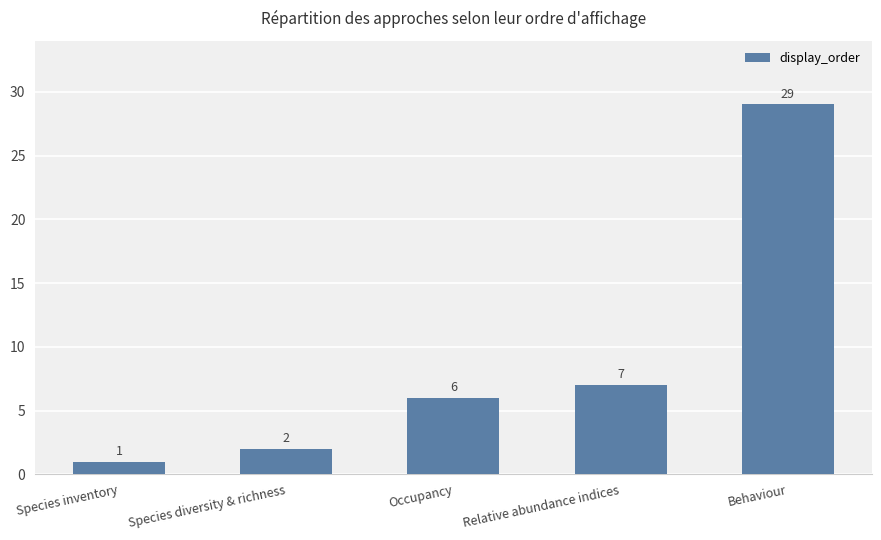

Reading left to right, list all the values displayed in this chart.

1	2	6	7	29